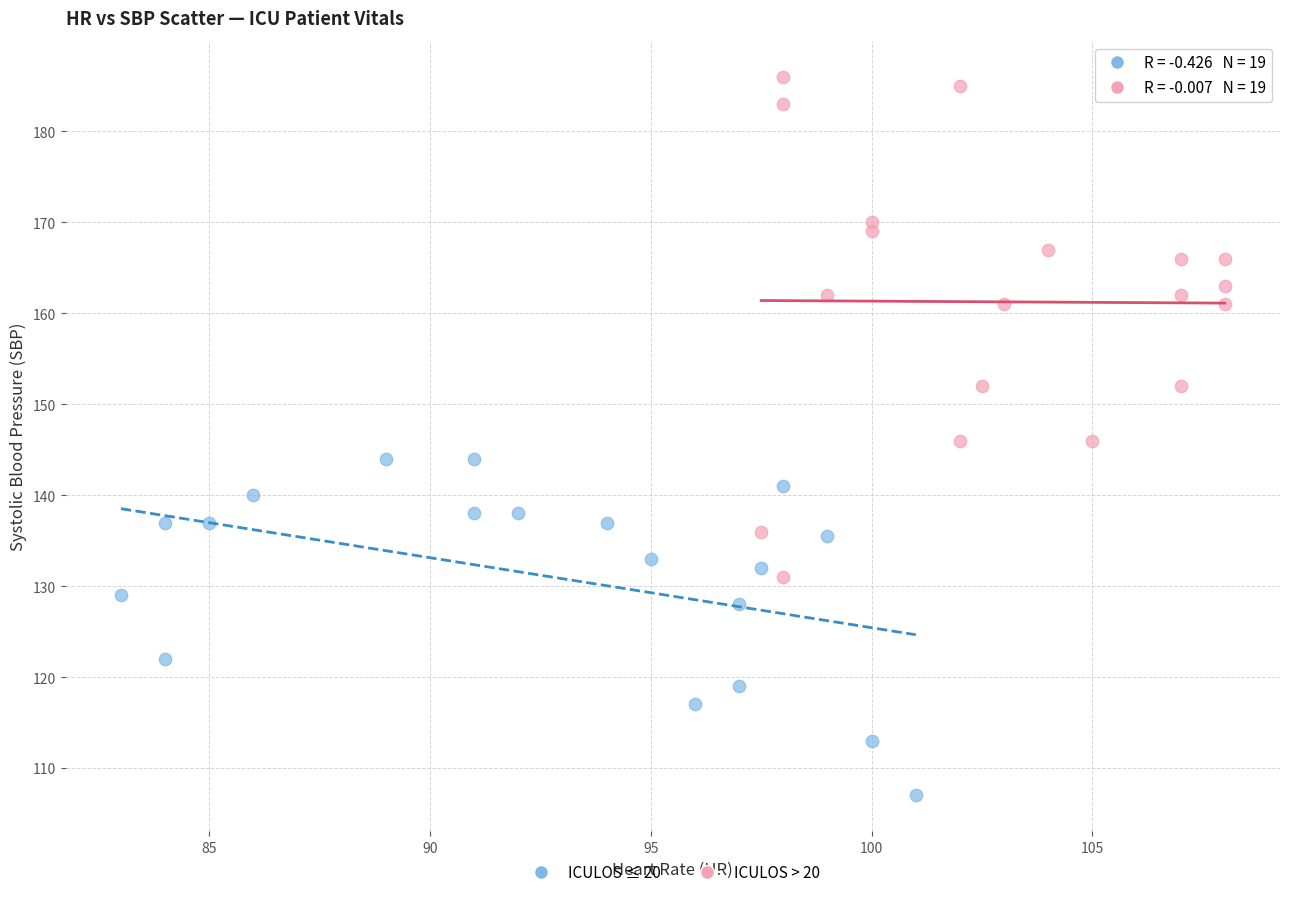

What are all the series names shown in the legend?

ICULOS ≤ 20, ICULOS > 20